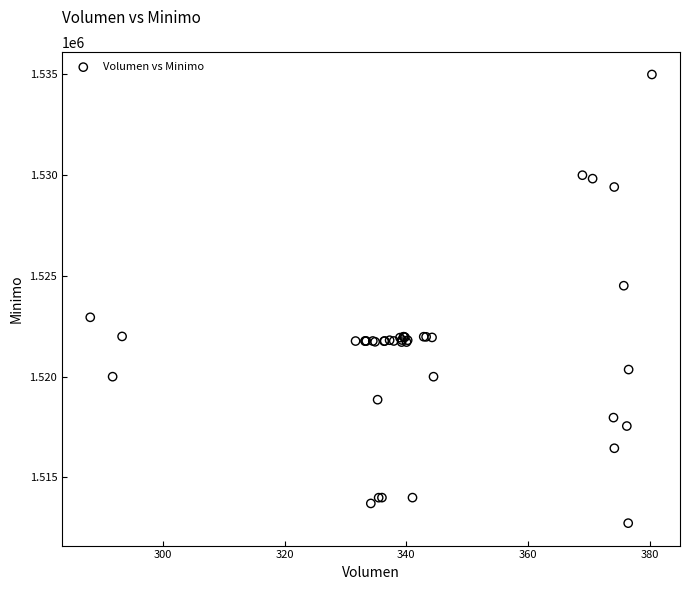

What Y value in the scatter plot is closest to 1523862?

1524513